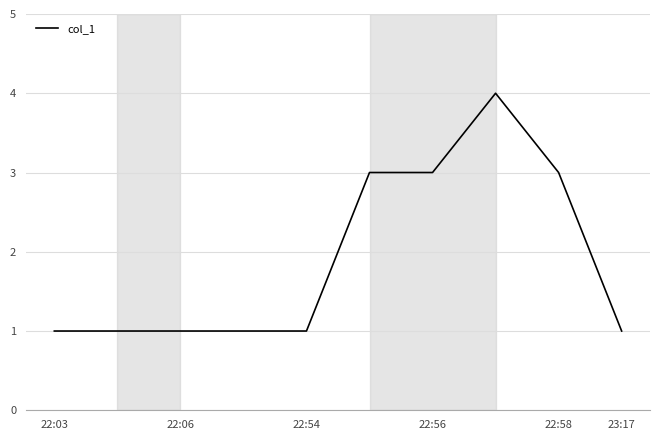

How many values are between 1 and 3?

9